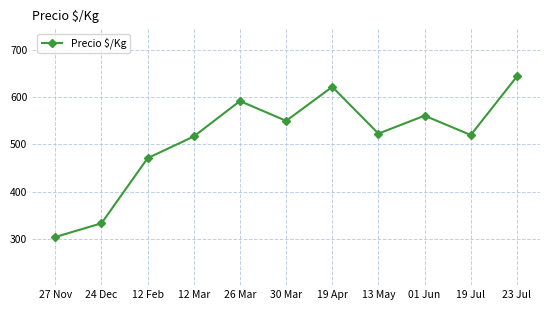

Reading left to right, list all the values displayed in this chart.

27 Nov=304	24 Dec=333	12 Feb=471	12 Mar=517	26 Mar=592	30 Mar=550	19 Apr=622	13 May=523	01 Jun=561	19 Jul=520	23 Jul=644